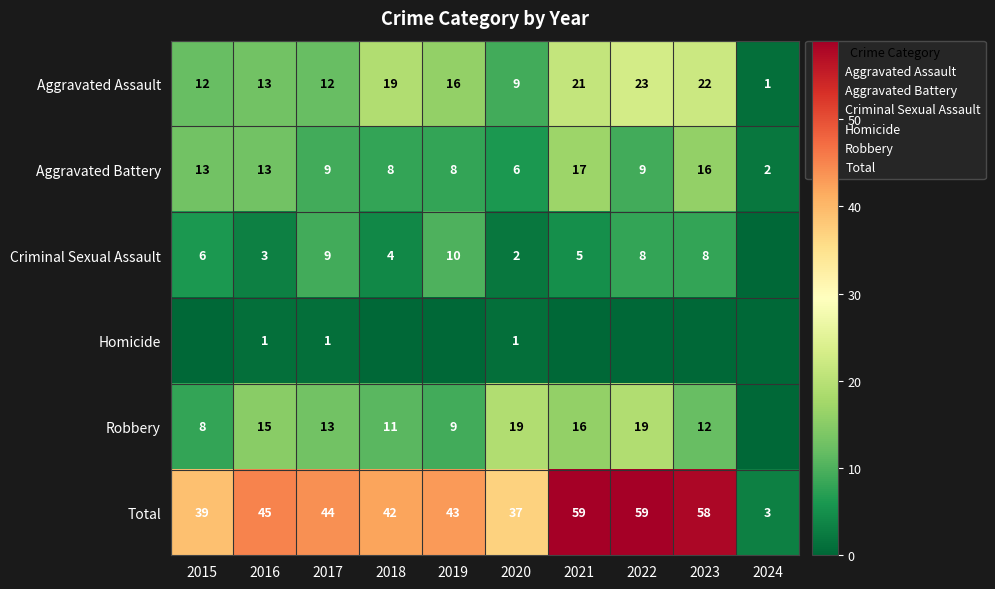

The value of Homicide at 2015 is 0. True or false?

False